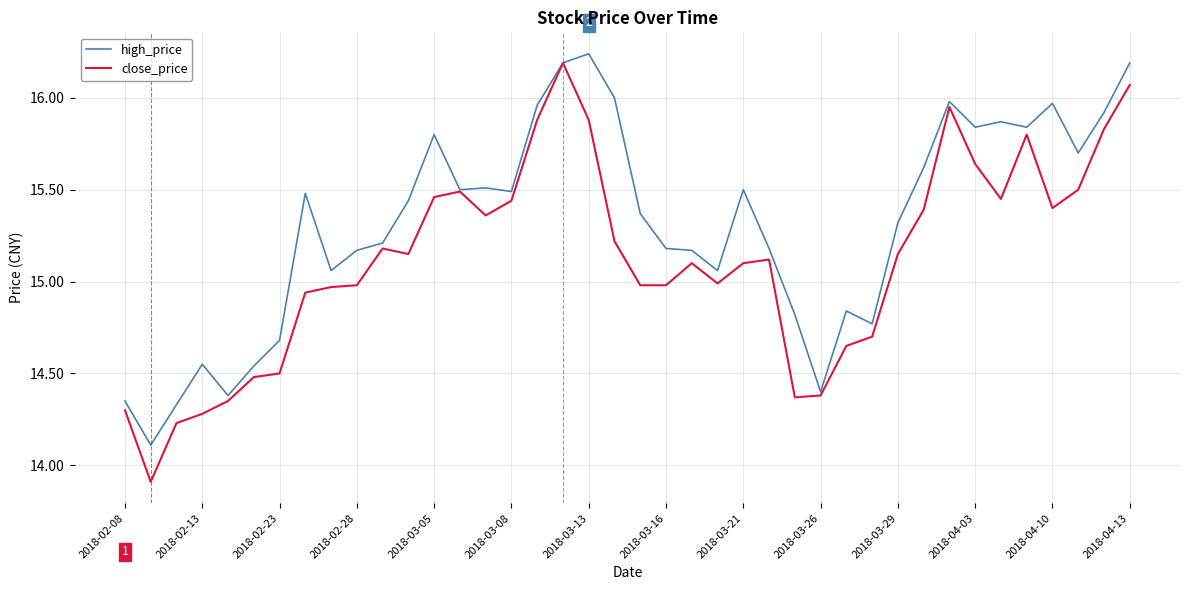

Is this an area chart (filled region under the line)?

No